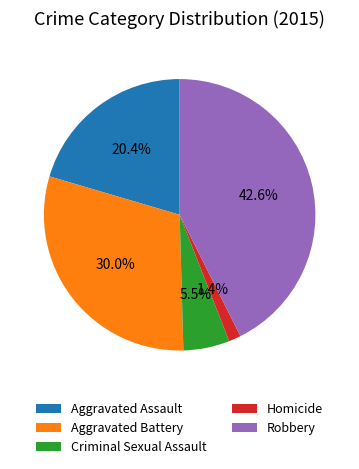

Which has a higher value, Aggravated Battery or Robbery?

Robbery